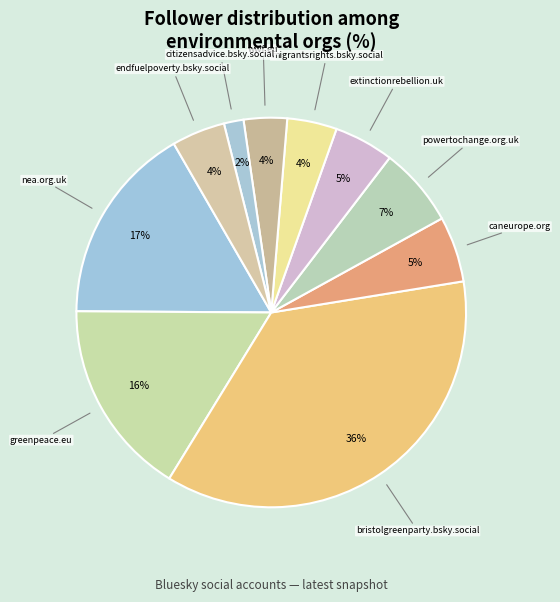

Is the sum of endfuelpoverty.bsky.social and extinctionrebellion.uk greater than half?

No